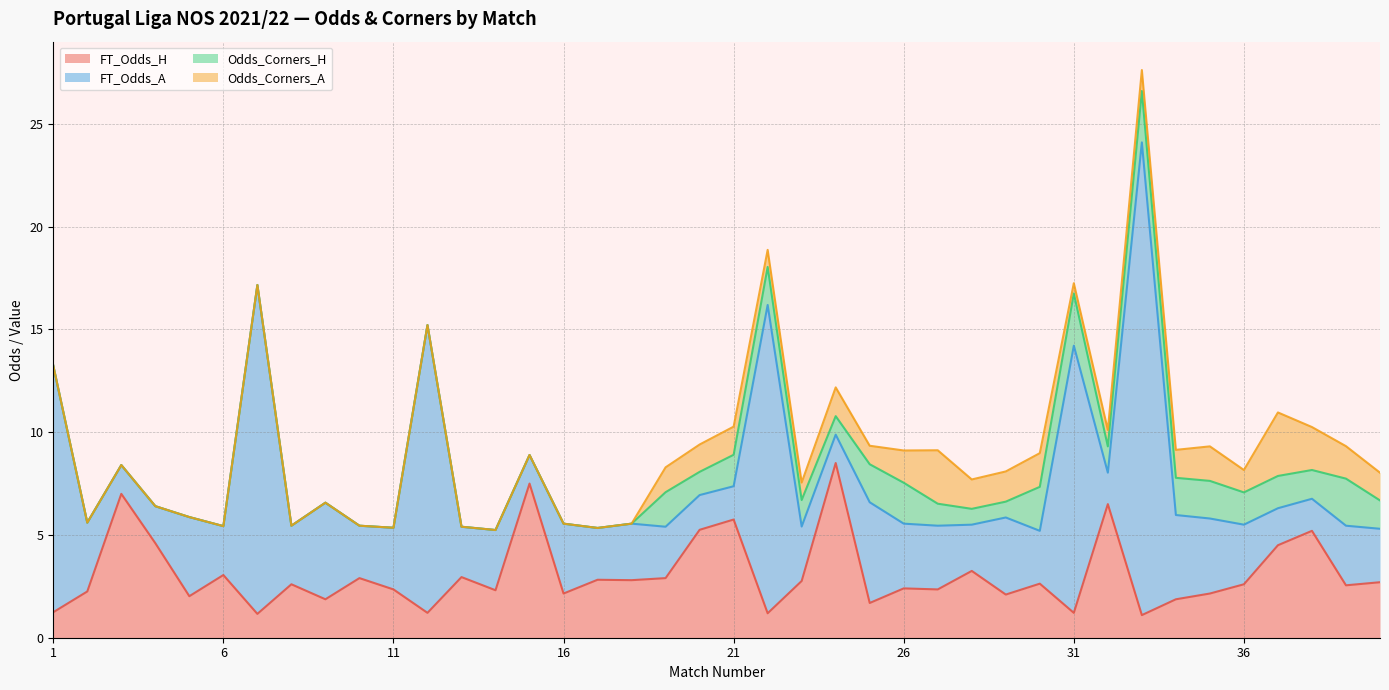

List the series in order of their peak value, lowest first.

Odds_Corners_H, Odds_Corners_A, FT_Odds_H, FT_Odds_A